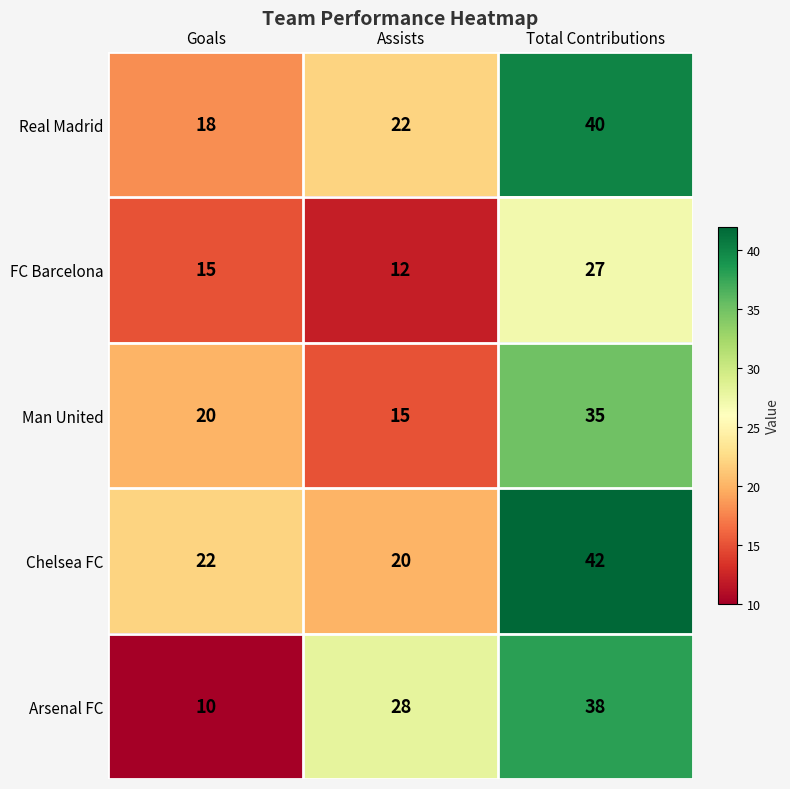

Rank the series by their maximum value, from highest to lowest.

Chelsea FC, Real Madrid, Arsenal FC, Man United, FC Barcelona